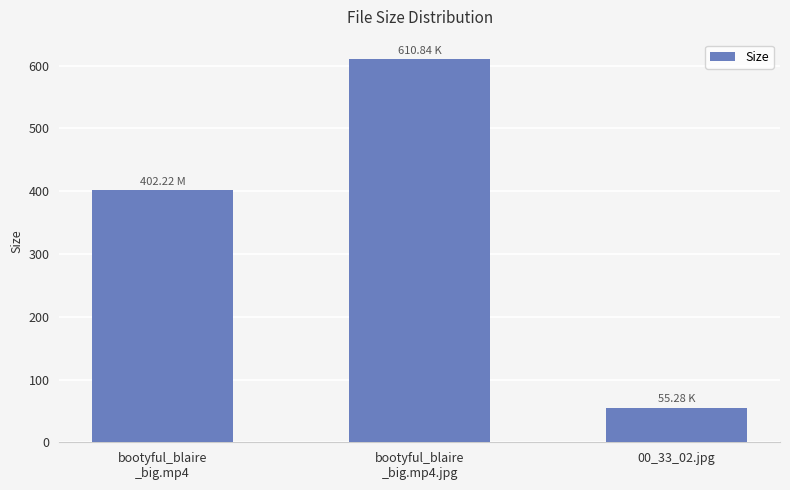

Are the bars grouped side by side (vs. stacked)?

No